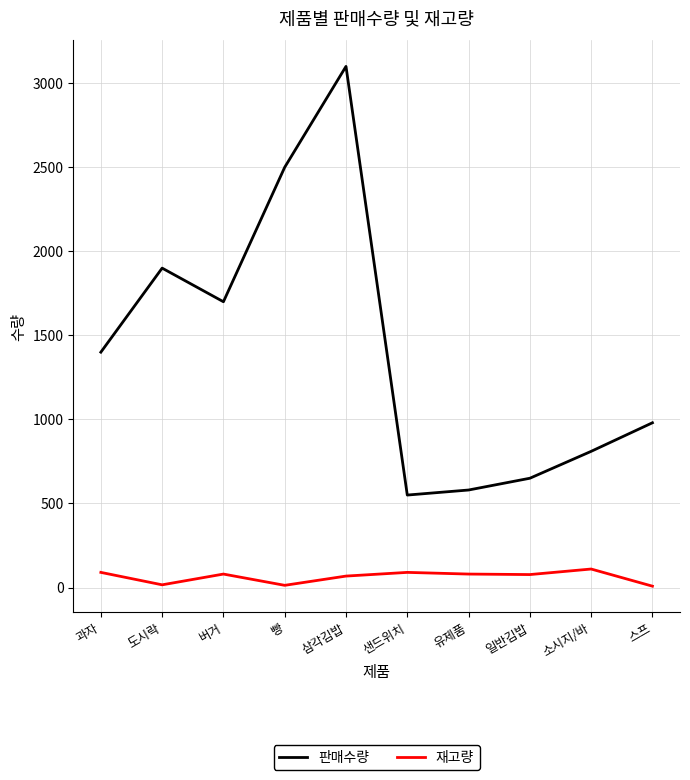

At which category does 판매수량 reach its first local valley?

버거